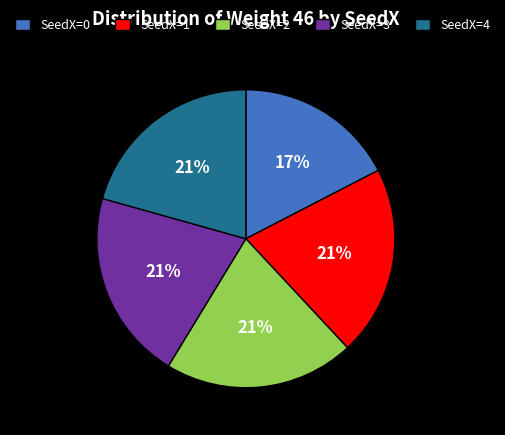

What is the largest slice in the pie chart?

SeedX=3